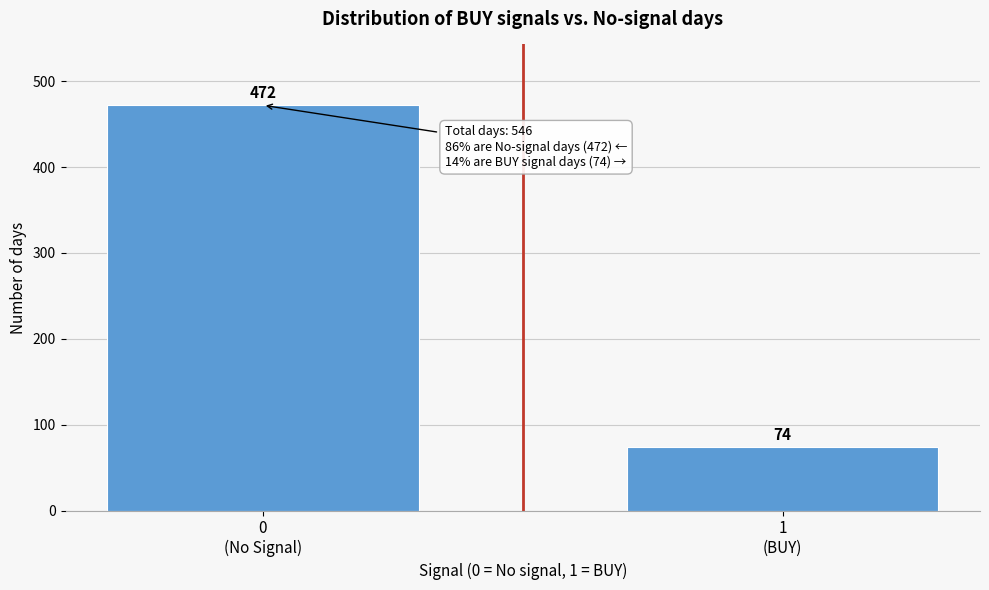

Reading left to right, extract all data points from this chart.

472	74